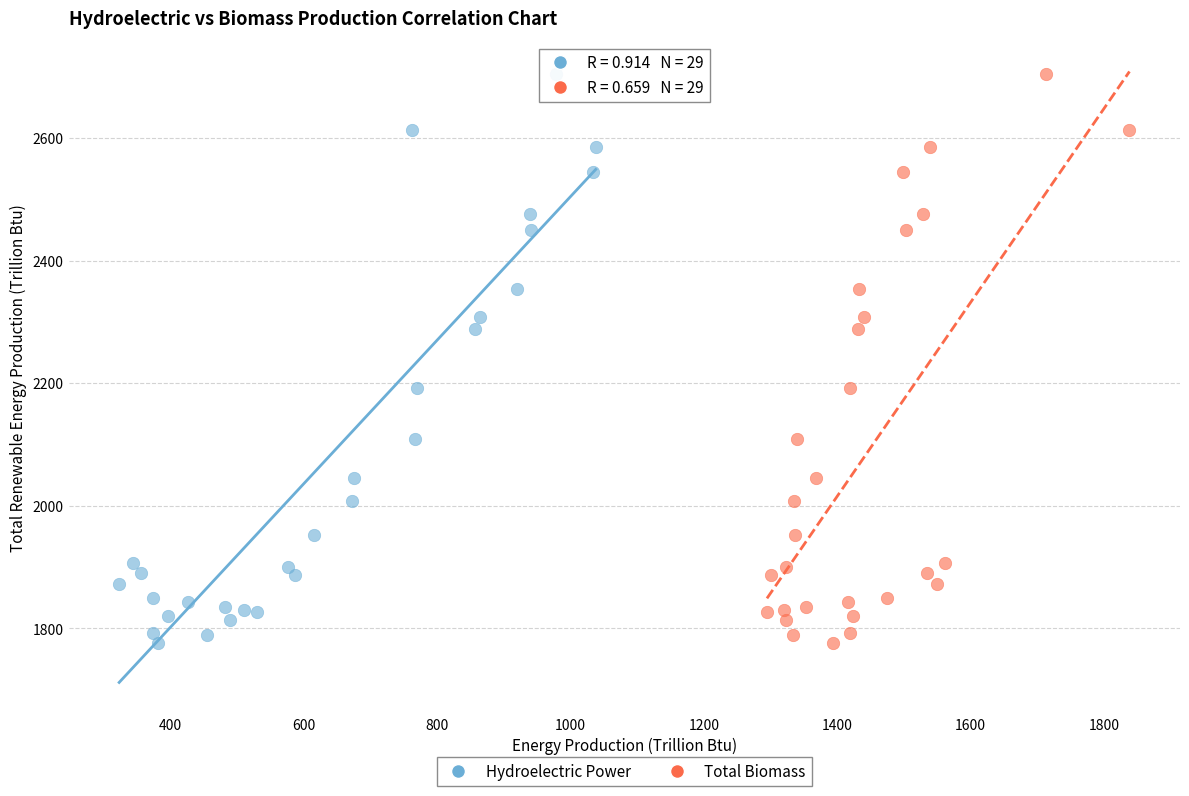

What are all the series names shown in the legend?

Hydroelectric Power, Total Biomass